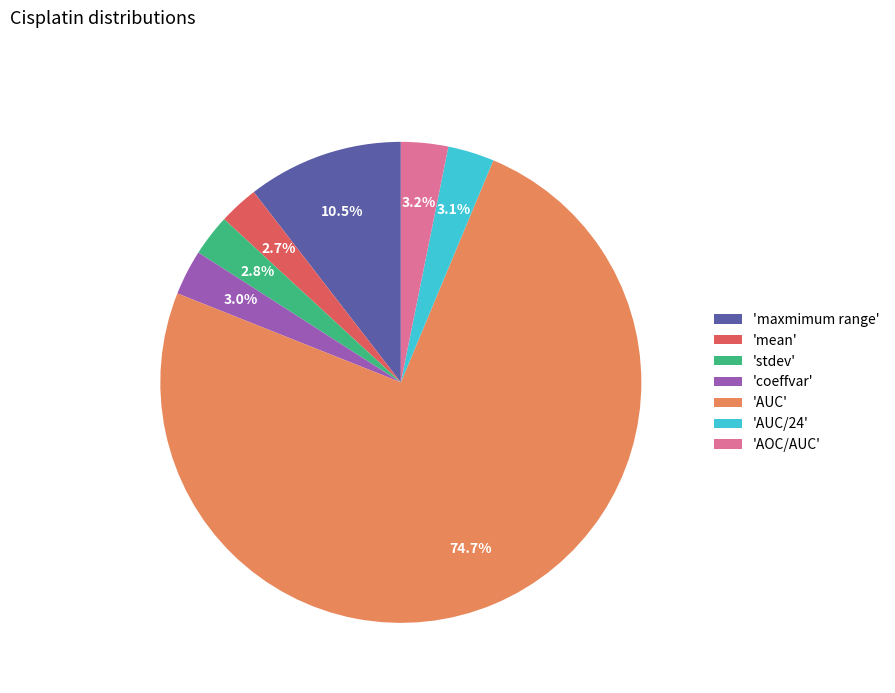

Which slice is the largest?

'AUC'